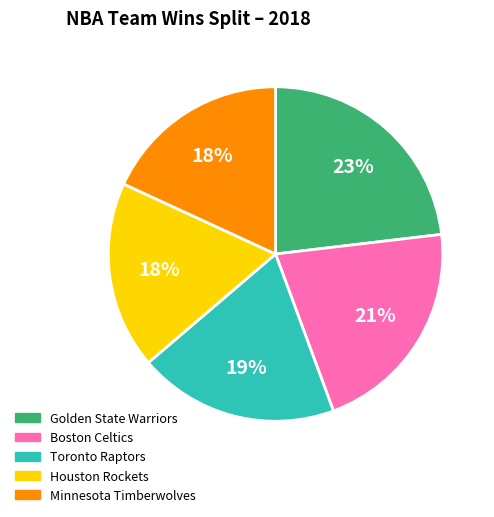

Which slice is the largest?

Golden State Warriors